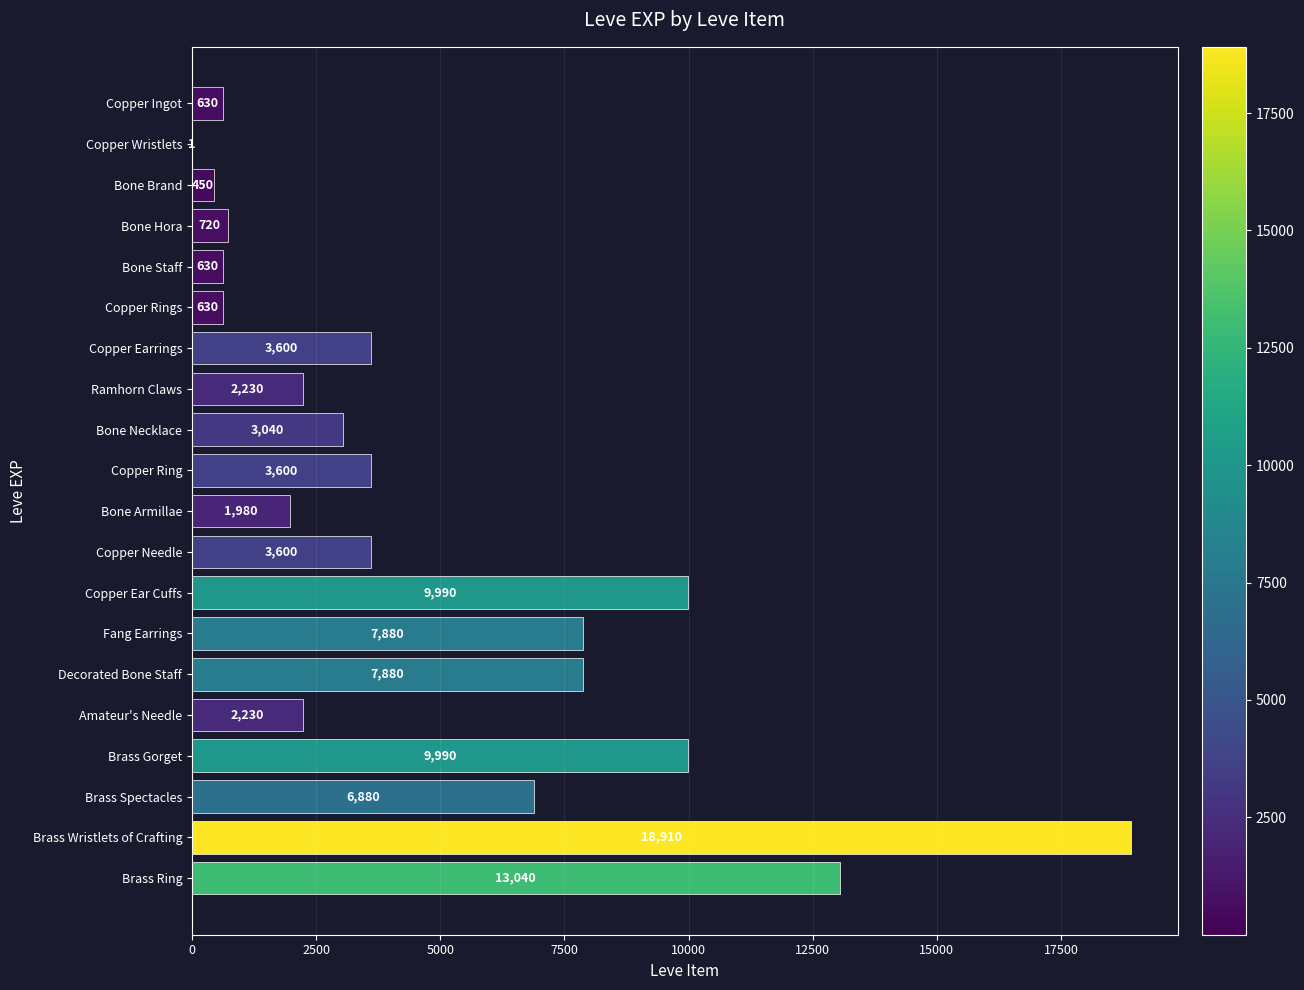

Is it true that the value at Bone Armillae is 1980?

True